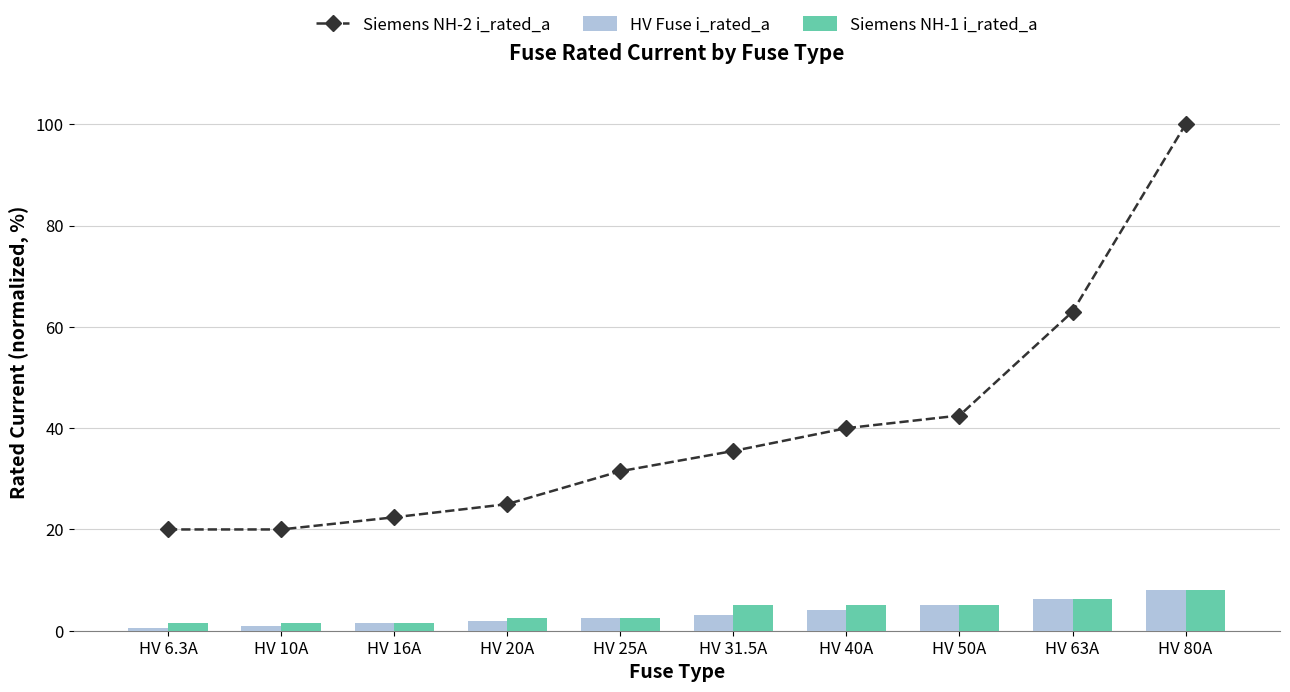

Reading left to right, list all the values displayed in this chart.

Siemens NH-2 i_rated_a: HV 6.3A=20.0	HV 10A=20.0	HV 16A=22.4	HV 20A=25.0	HV 25A=31.5	HV 31.5A=35.5	HV 40A=40.0	HV 50A=42.5	HV 63A=63.0	HV 80A=100.0
HV Fuse i_rated_a: HV 6.3A=0.6	HV 10A=1.0	HV 16A=1.6	HV 20A=2.0	HV 25A=2.5	HV 31.5A=3.1	HV 40A=4.0	HV 50A=5.0	HV 63A=6.3	HV 80A=8.0
Siemens NH-1 i_rated_a: HV 6.3A=1.6	HV 10A=1.6	HV 16A=1.6	HV 20A=2.5	HV 25A=2.5	HV 31.5A=5.0	HV 40A=5.0	HV 50A=5.0	HV 63A=6.3	HV 80A=8.0